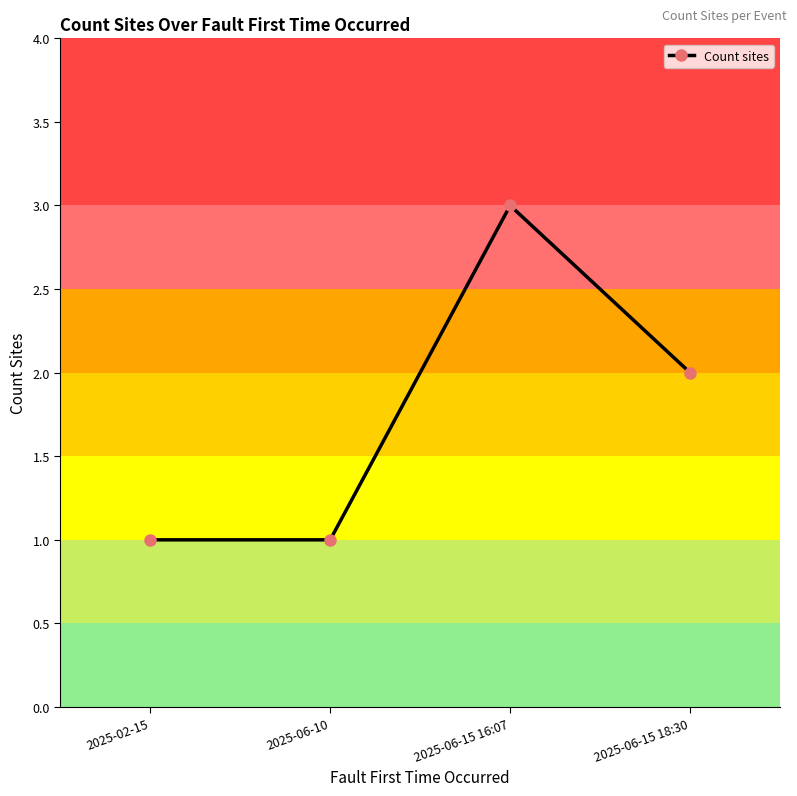

What is the change in value from 2025-06-15 16:07 to 2025-06-15 18:30?

-1